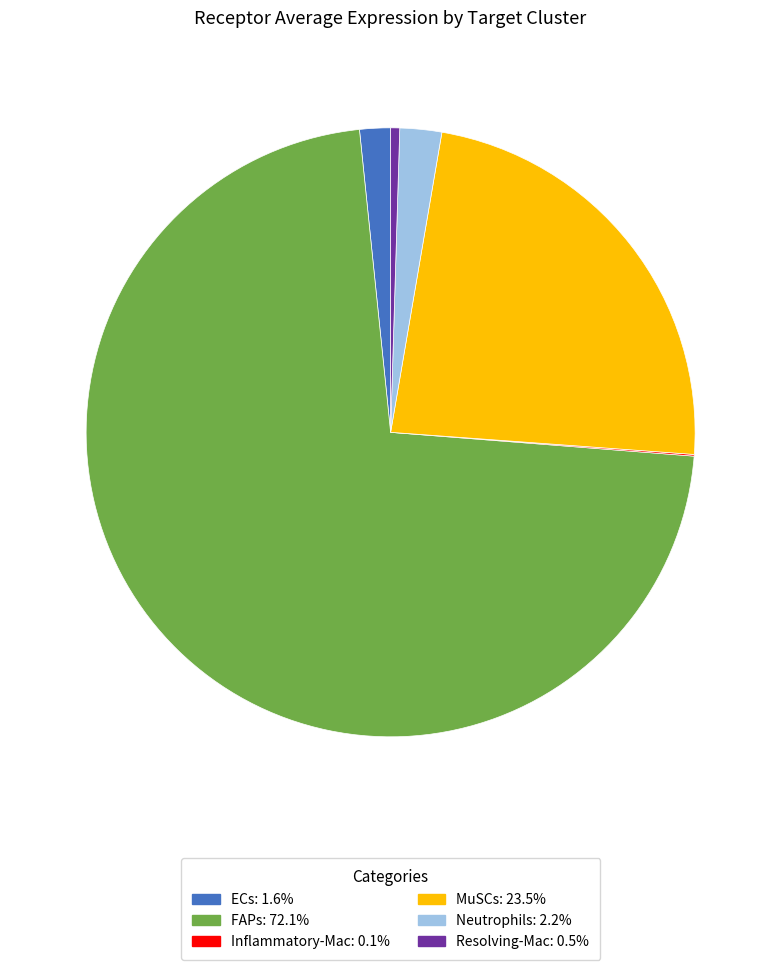

Which has a higher value, MuSCs or Neutrophils?

MuSCs